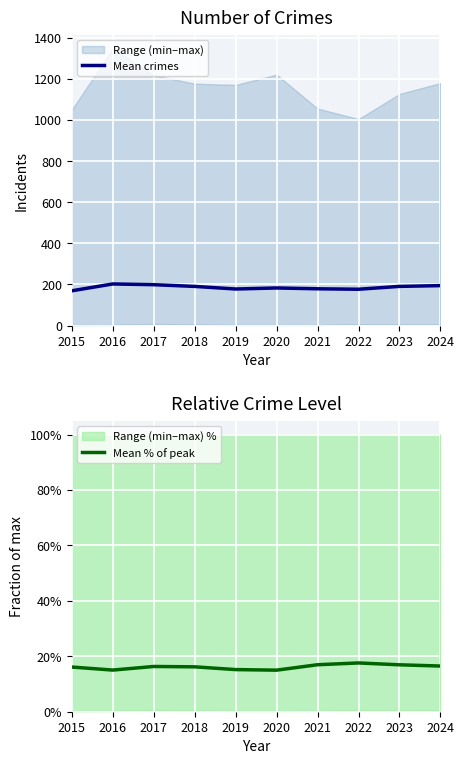

True or false: Mean crimes and Mean % of peak intersect in this chart.

False